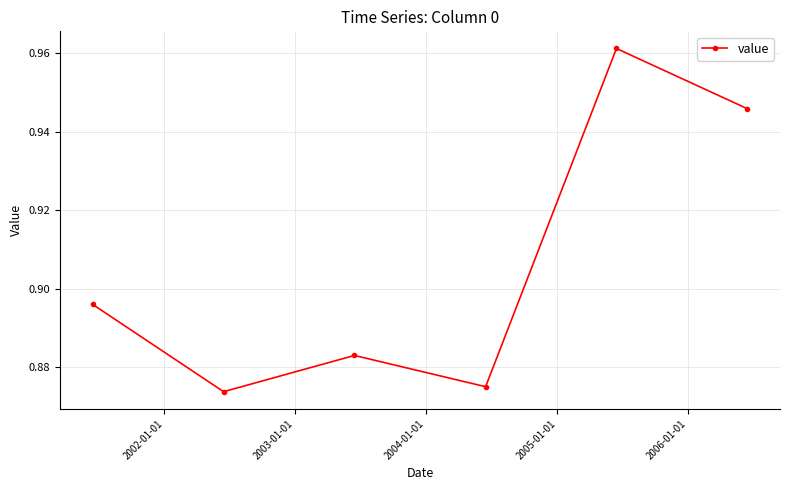

Count the values in the range 0 to 1.

6